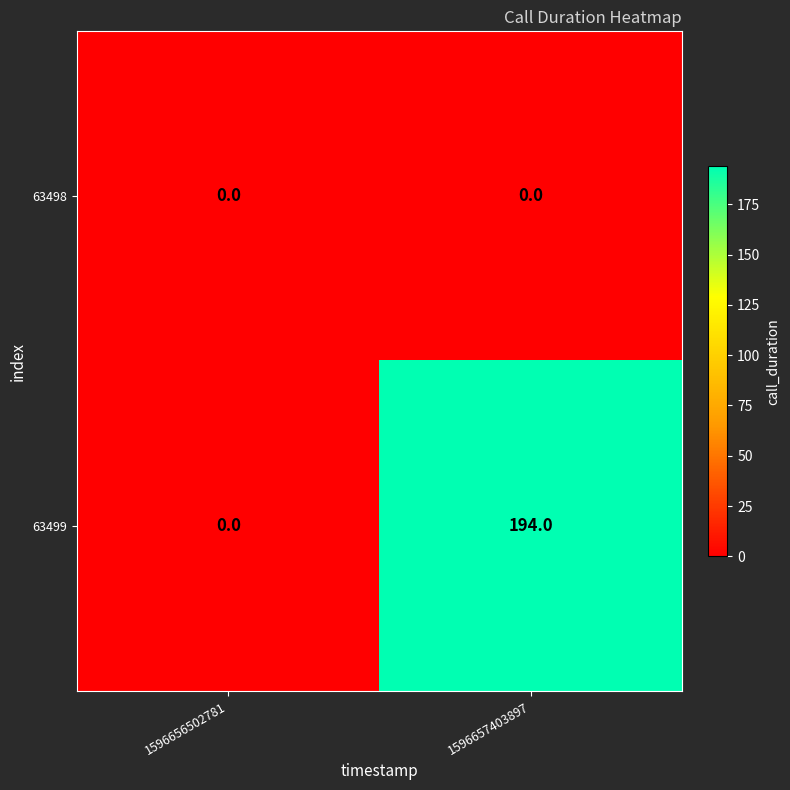

Which series has the largest total across all categories?

63499